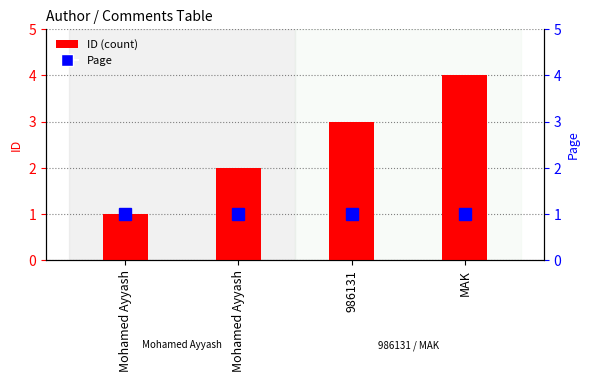

What is the average value of the Page series?

1